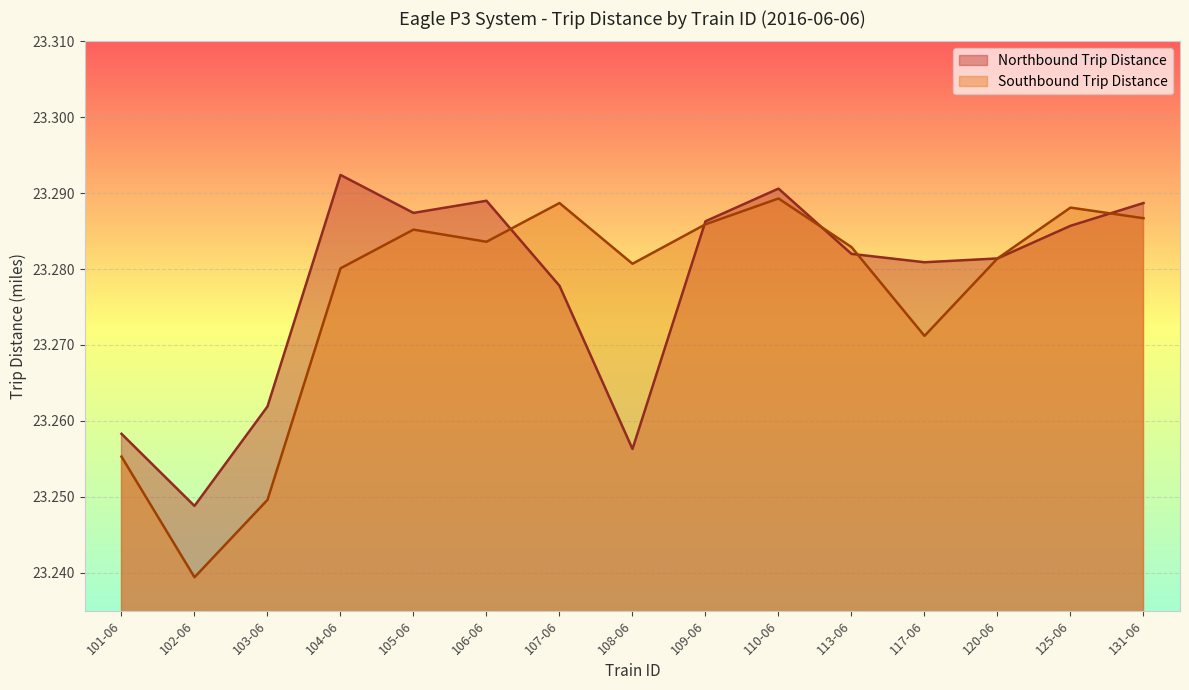

What position from the right is 120-06?

3